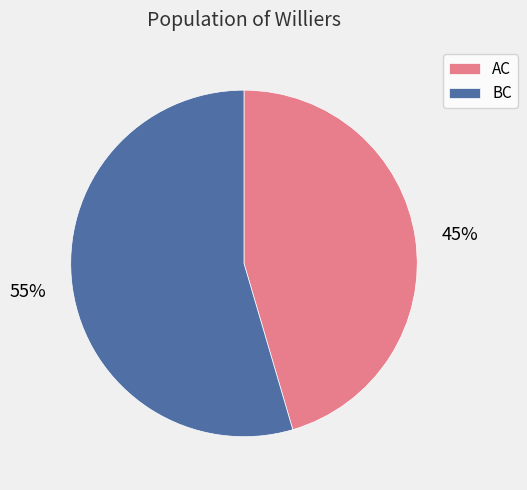

Is there any slice that represents more than half of the pie?

Yes